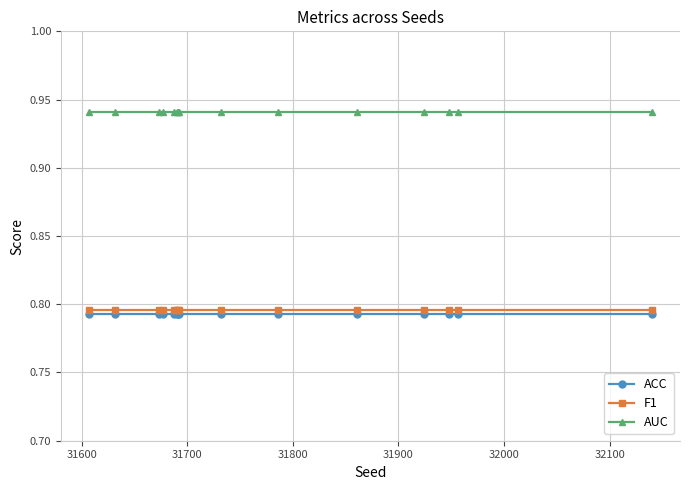

Which series has the largest total across all categories?

AUC